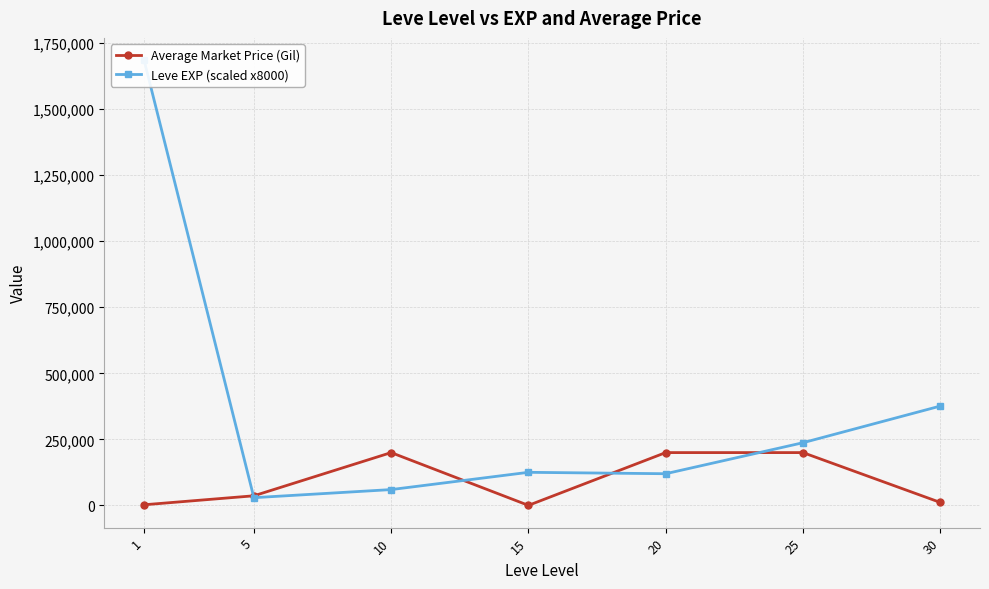

Which has a higher value, 20 or 30?

20